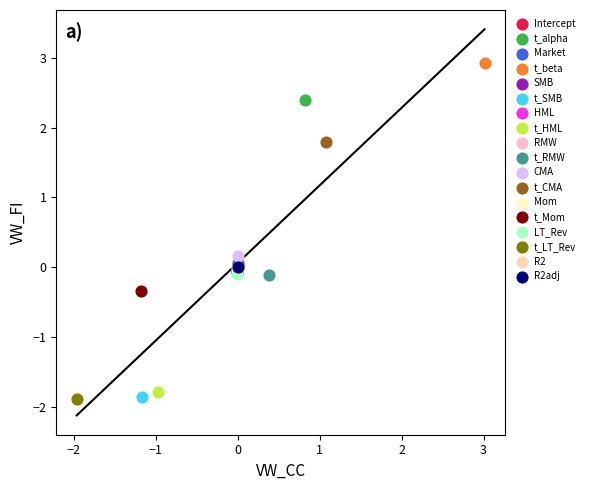

What are all the series names shown in the legend?

Intercept, t_alpha, Market, t_beta, SMB, t_SMB, HML, t_HML, RMW, t_RMW, CMA, t_CMA, Mom, t_Mom, LT_Rev, t_LT_Rev, R2, R2adj